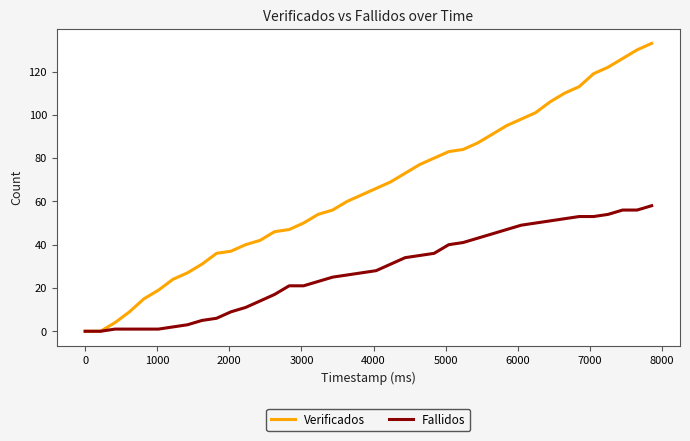

Rank the series by their average value, from lowest to highest.

Fallidos, Verificados